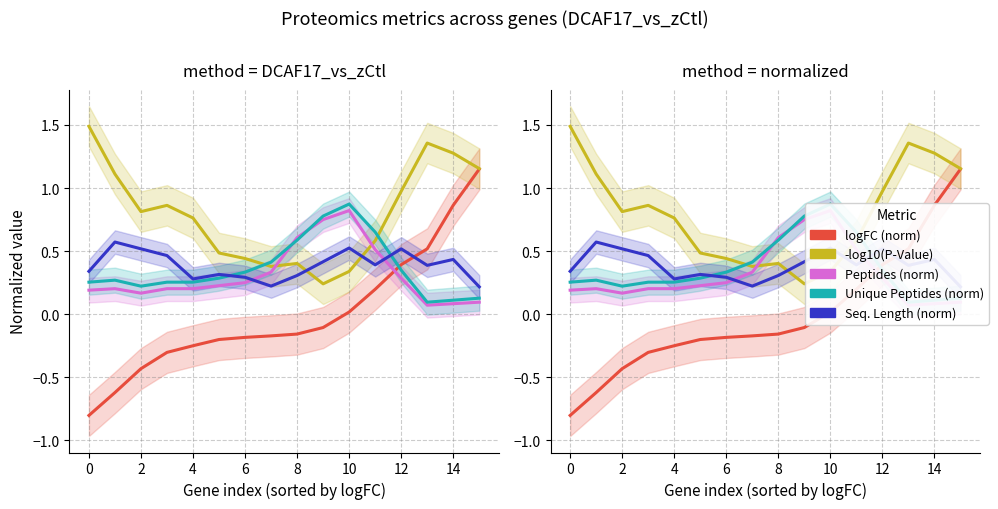

After their last crossing, which series has the higher values: Unique Peptides (norm) or Seq. Length (norm)?

Seq. Length (norm)